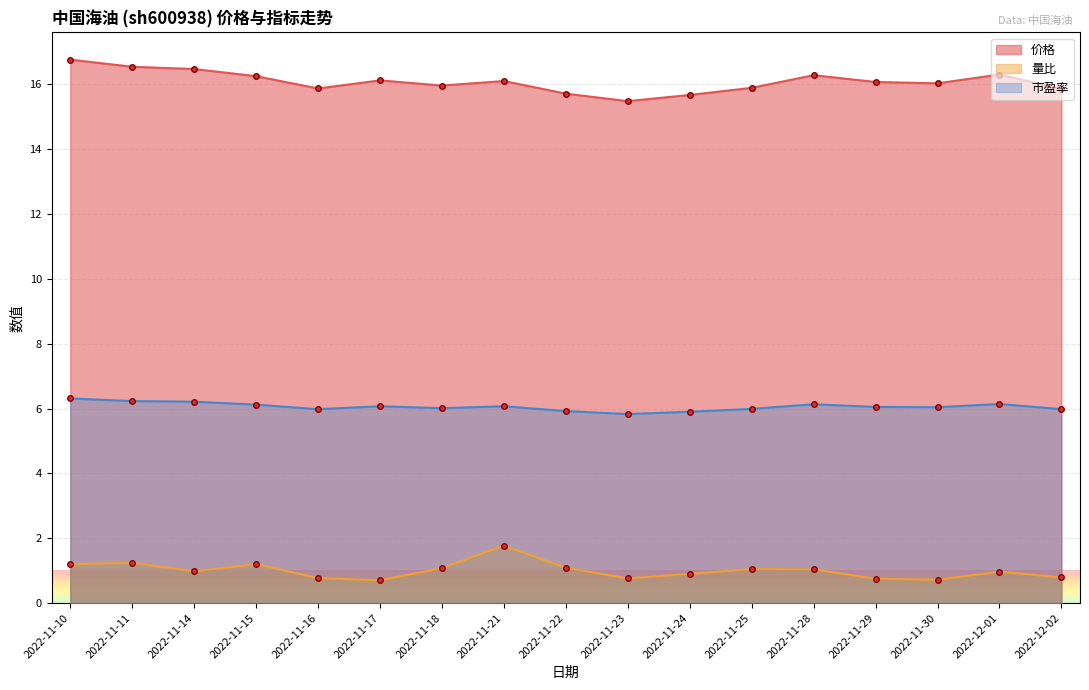

True or false: 市盈率 and 量比 cross at least once.

False